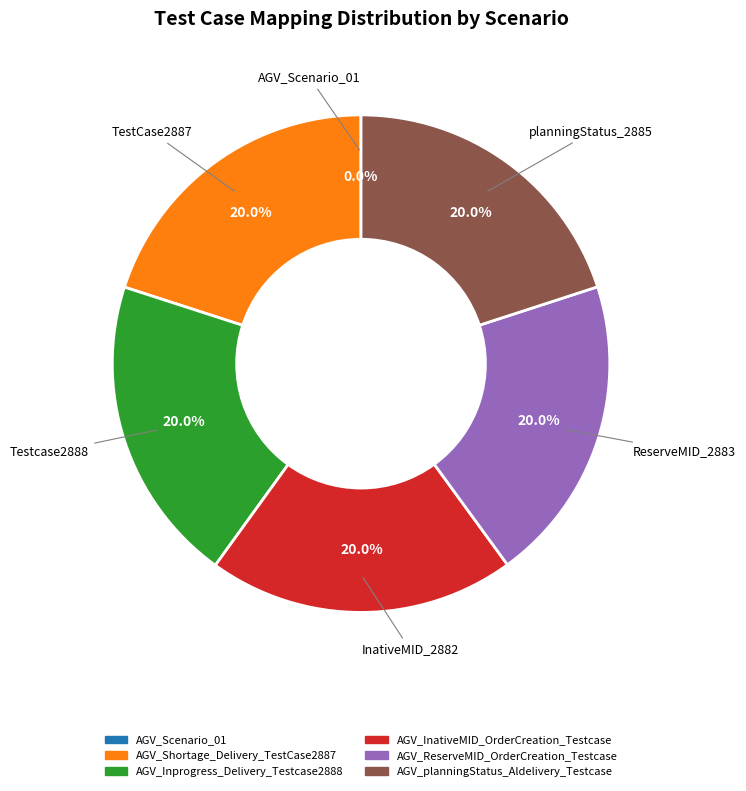

Does any single category account for the majority?

No